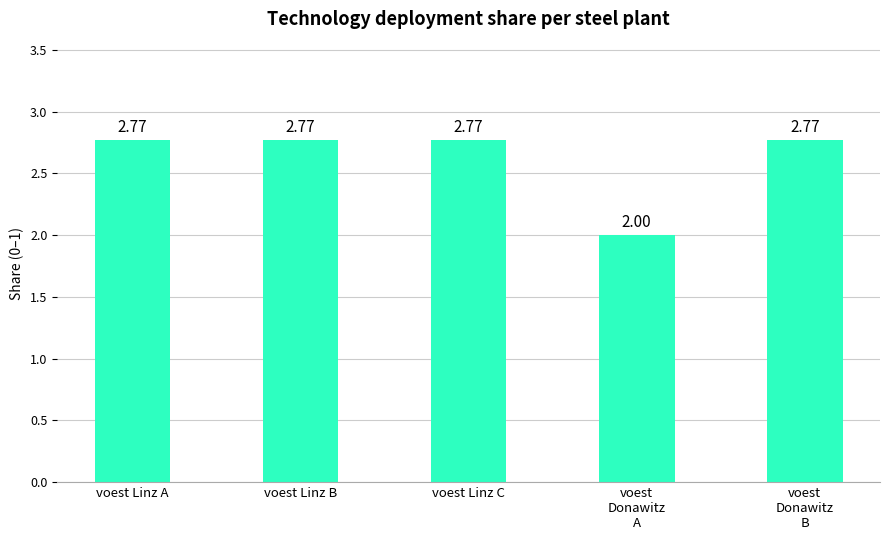

True or false: the data shows 4.8 at voest Linz B.

False